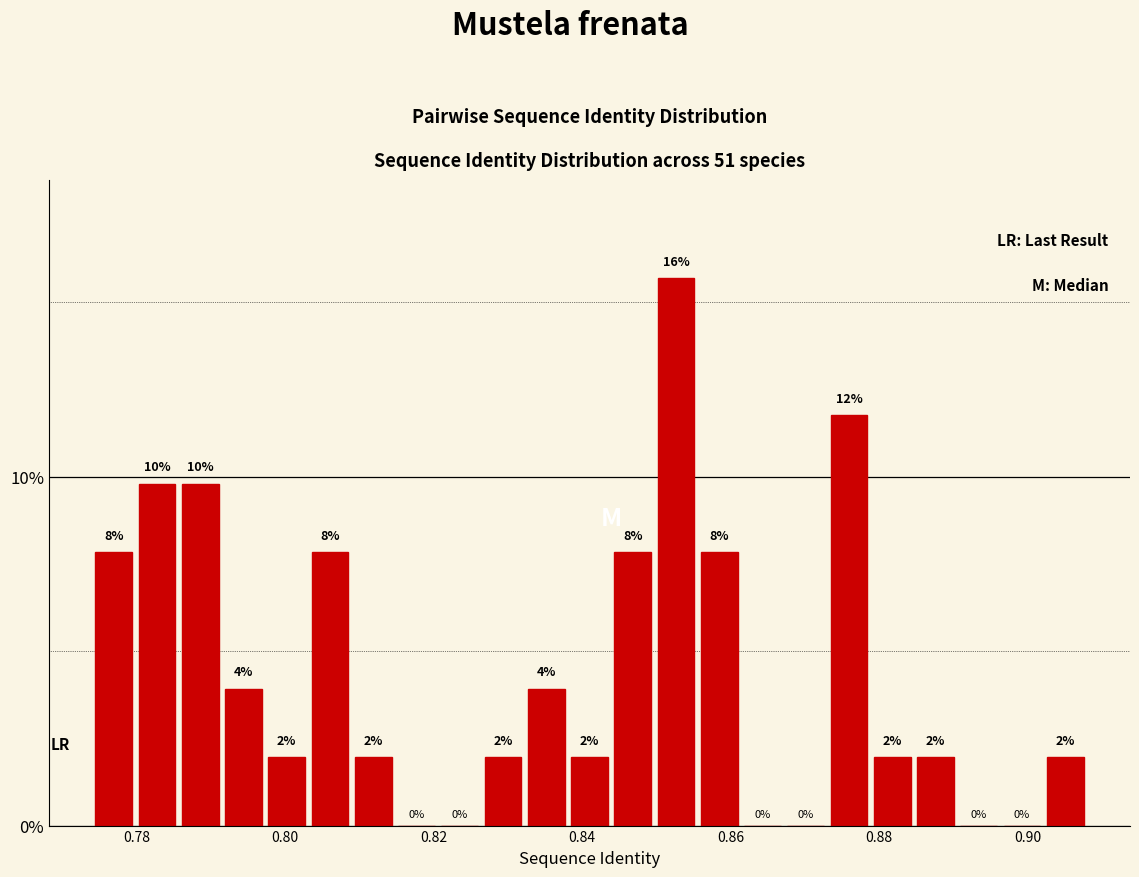

Read against the x-axis, roughly where is the centre of the tallest bar?

0.852